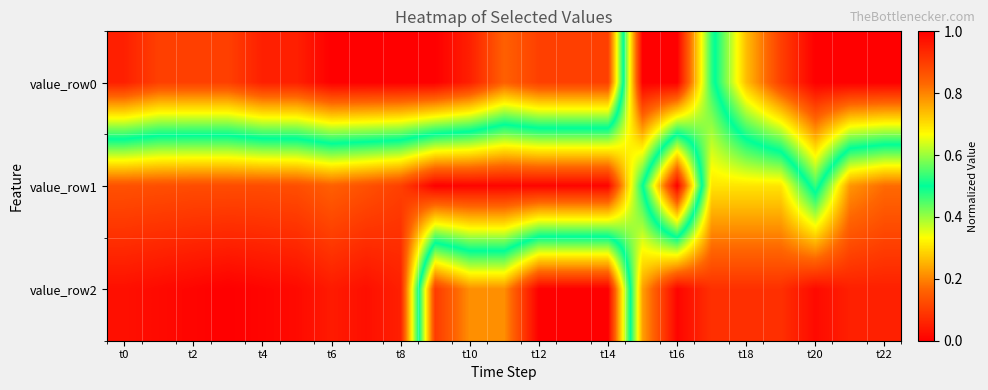

How many distinct data groups are displayed?

3